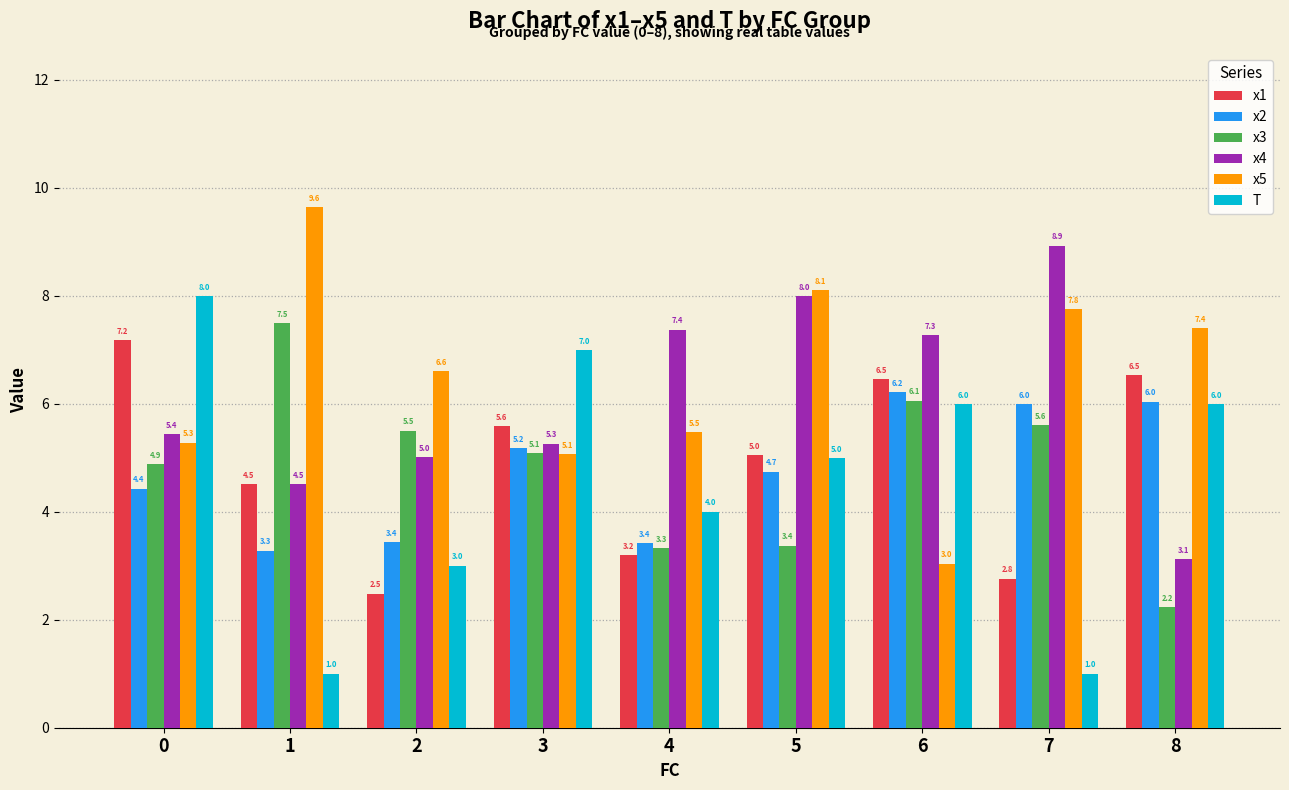

The x4 series shows 1.6 at 8. True or false?

False